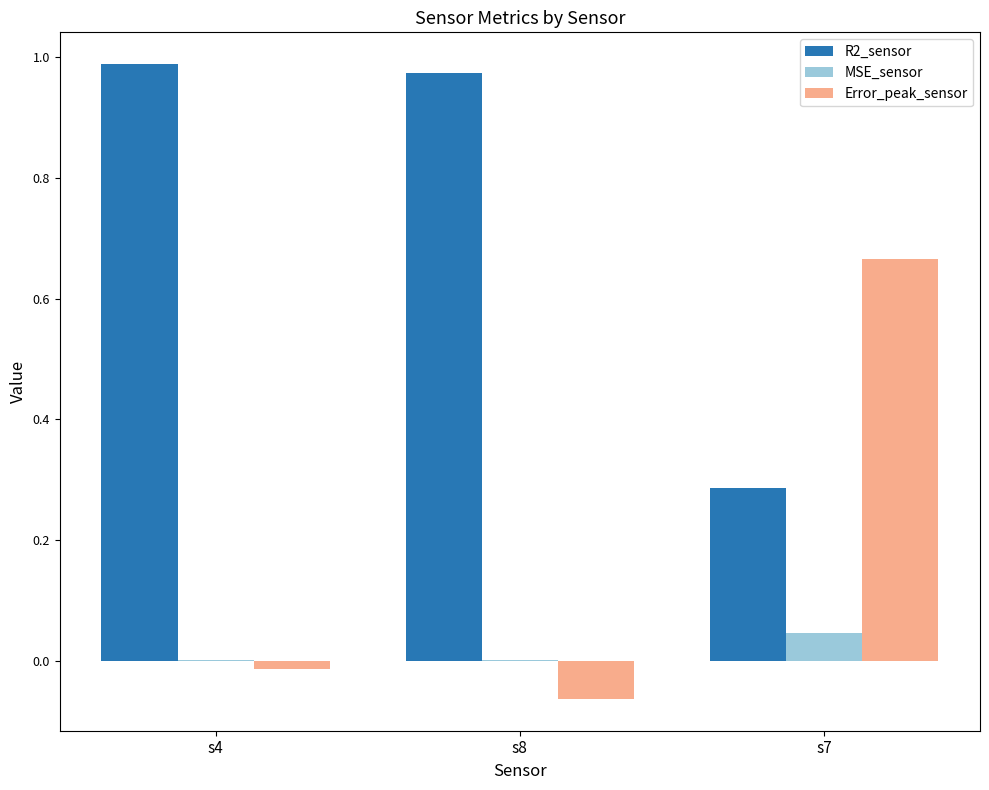

What is the sum of all R2_sensor values?

2.2